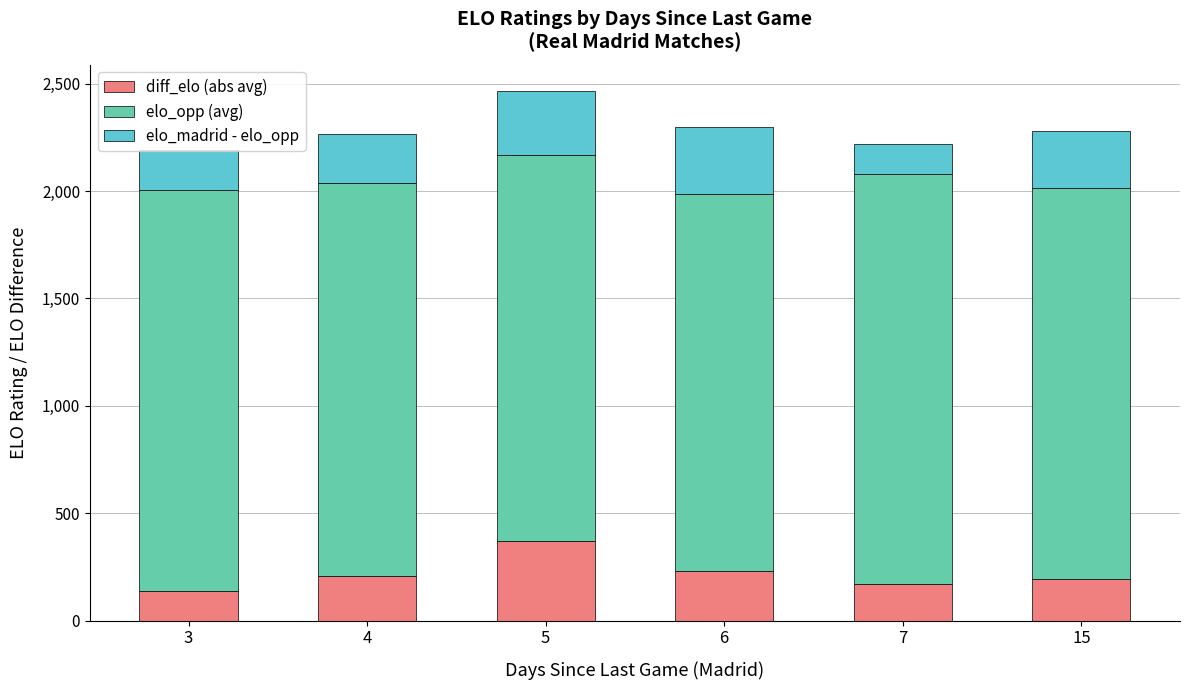

What is the average value of the diff_elo (abs avg) series?

218